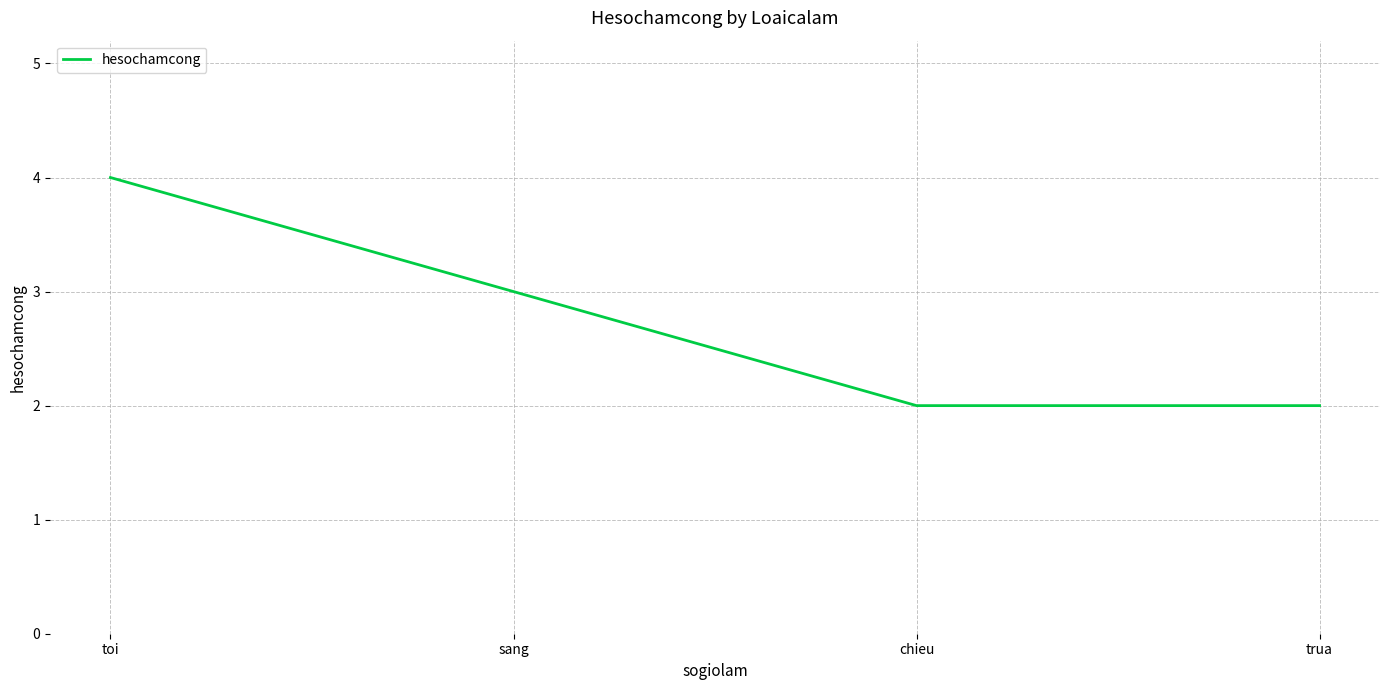

True or false: the data has more than 0 interior local peaks.

False